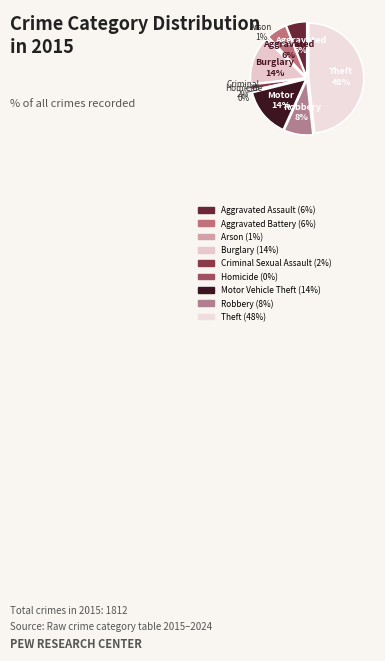

Which category has the smallest portion of the pie?

Homicide